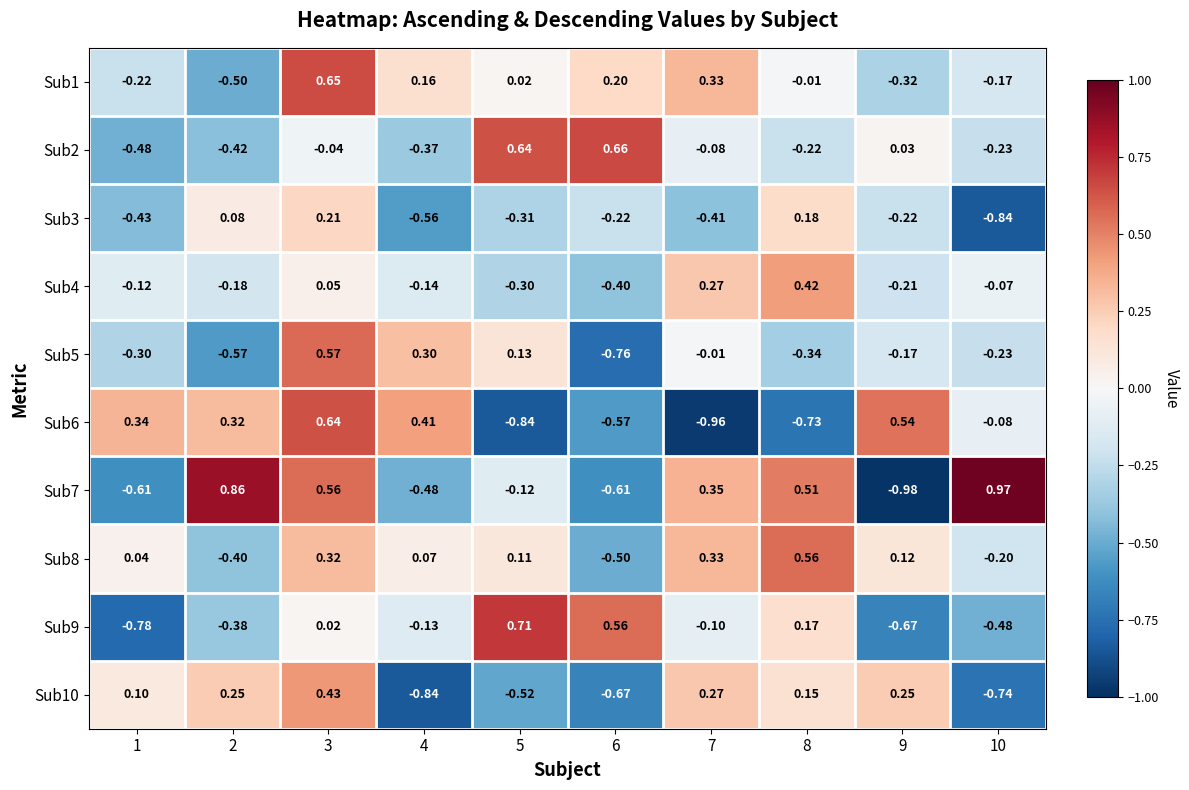

Is the value of Sub1 at 10 greater than the value of Sub7 at 2?

No